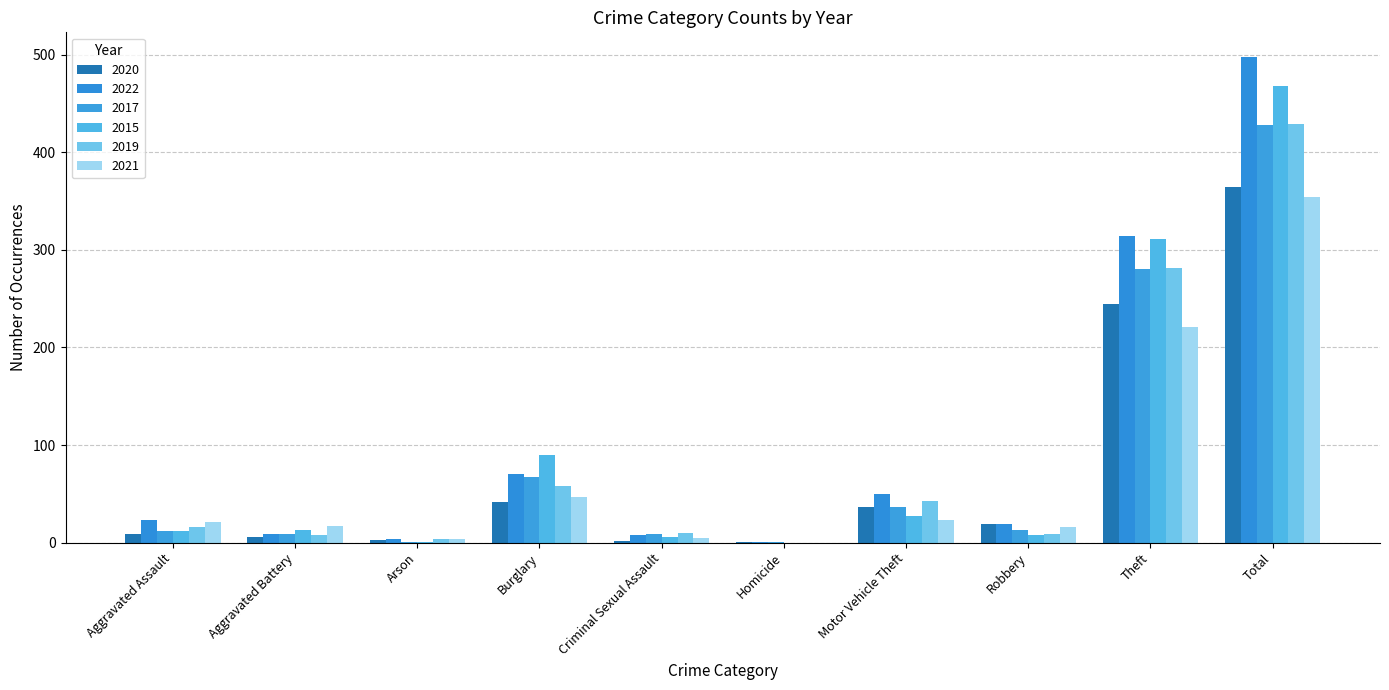

The 2022 series shows 1 at Arson. True or false?

False